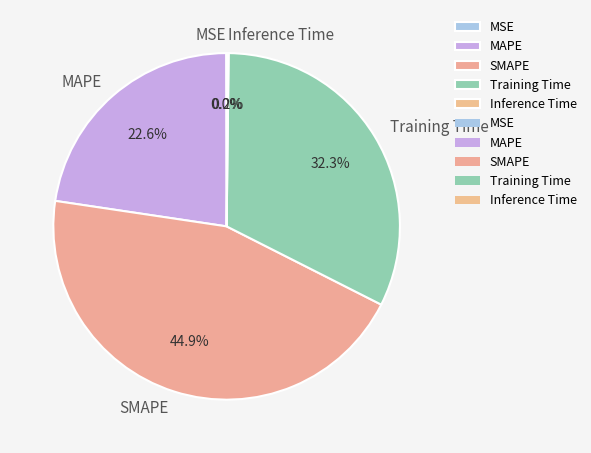

Which slice is the largest?

SMAPE